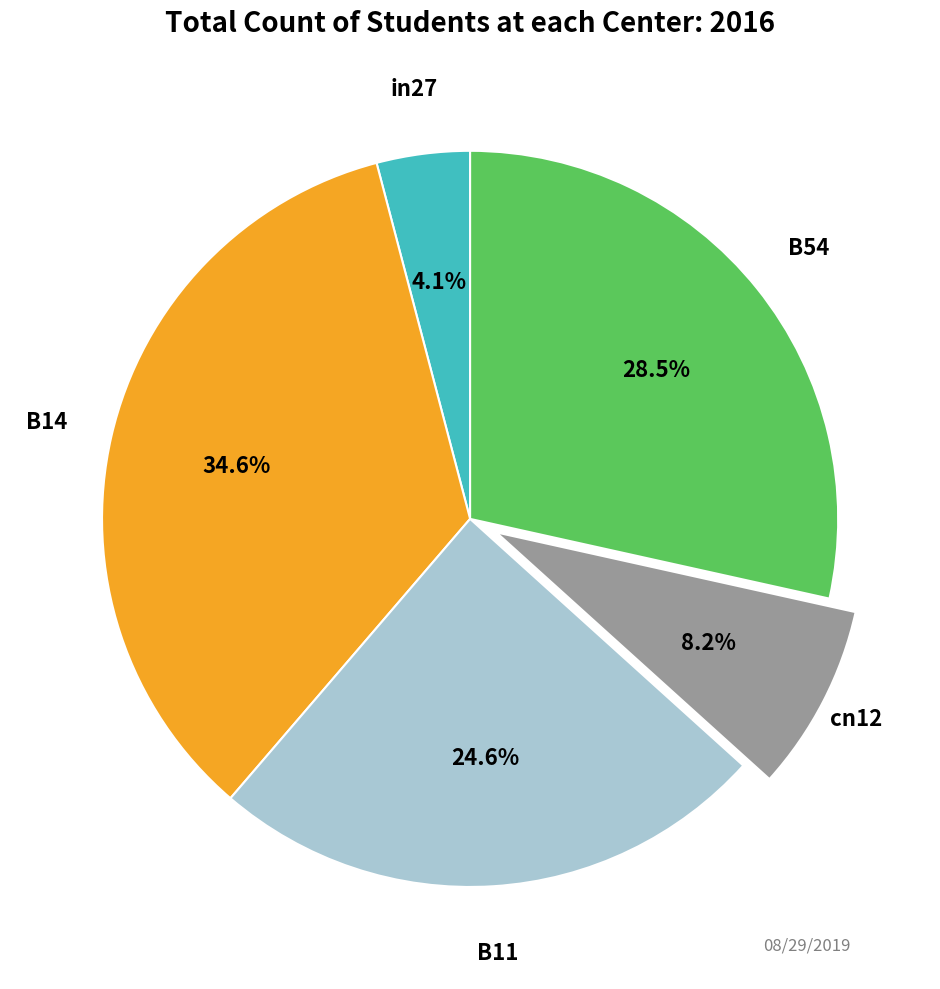

Is there any slice that represents more than half of the pie?

No